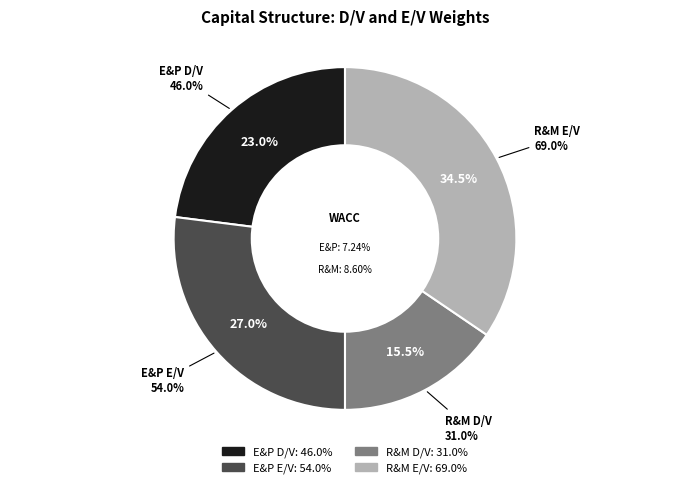

Combined, what portion of the pie is E&P E/V and E&P D/V?

50.0%